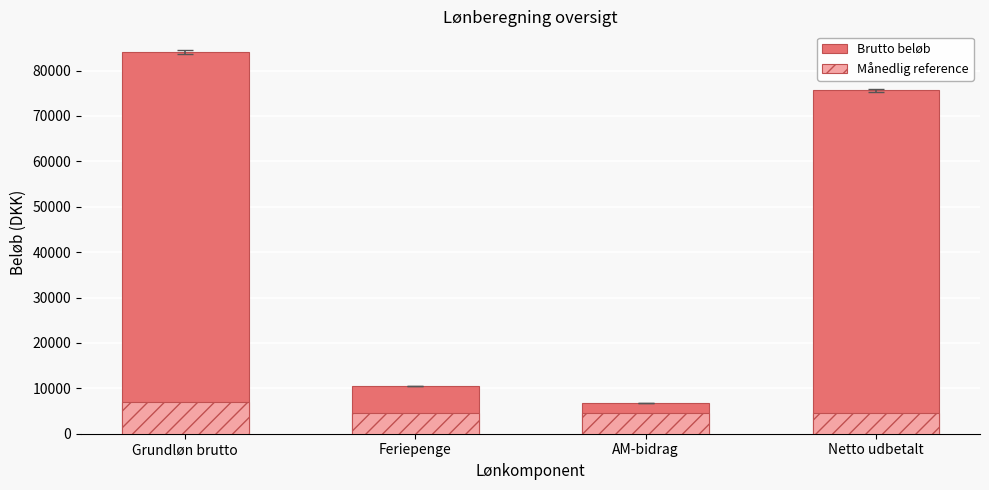

What is the difference between the second highest and minimum values in the Brutto beløb series?

68890.6